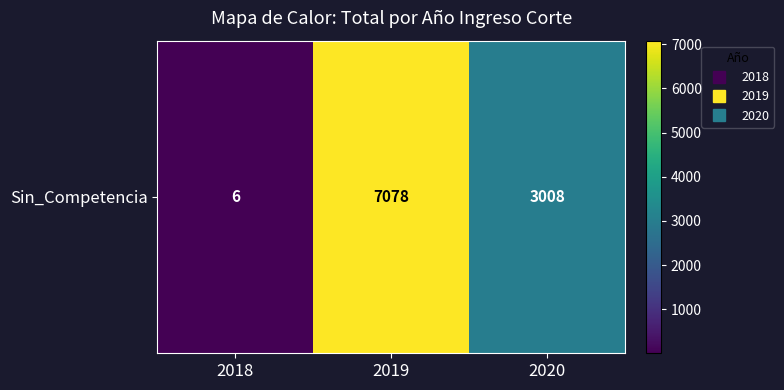

Which label corresponds to the largest value in the chart?

2019